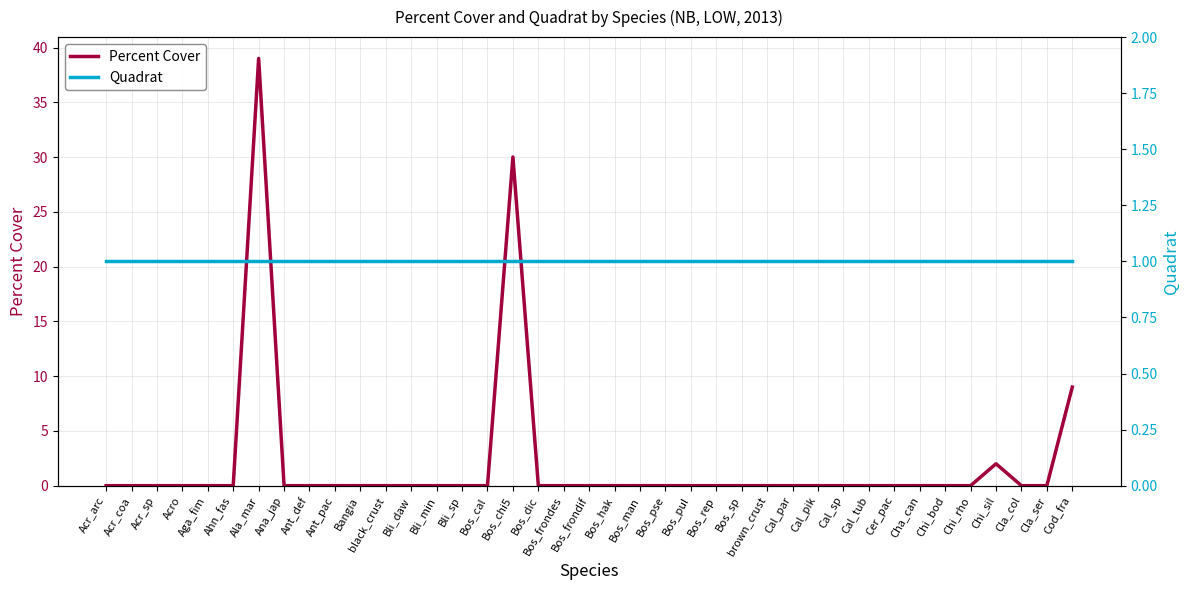

What is the label of the 33rd point from the left?

Cha_can